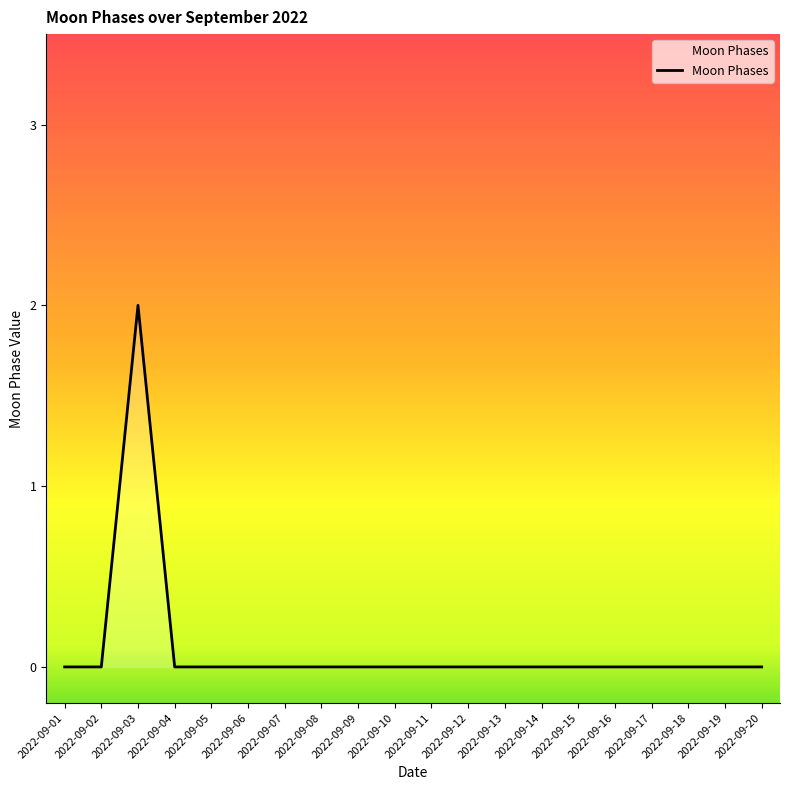

Reading right to left, what are all the values shown in this chart?

2022-09-20=0	2022-09-19=0	2022-09-18=0	2022-09-17=0	2022-09-16=0	2022-09-15=0	2022-09-14=0	2022-09-13=0	2022-09-12=0	2022-09-11=0	2022-09-10=0	2022-09-09=0	2022-09-08=0	2022-09-07=0	2022-09-06=0	2022-09-05=0	2022-09-04=0	2022-09-03=2	2022-09-02=0	2022-09-01=0